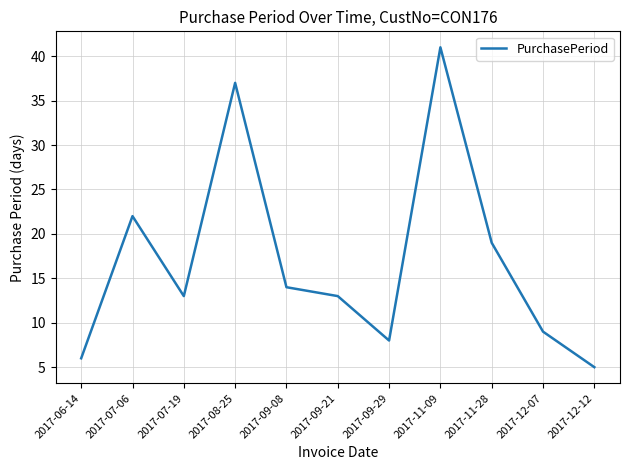

Which label corresponds to the smallest value in the chart?

2017-12-12